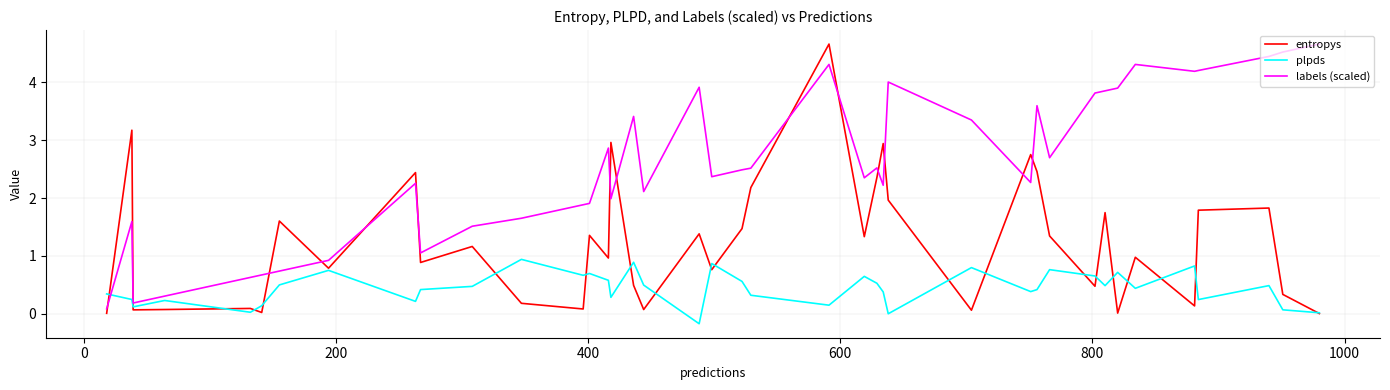

Which series has the largest total across all categories?

labels (scaled)